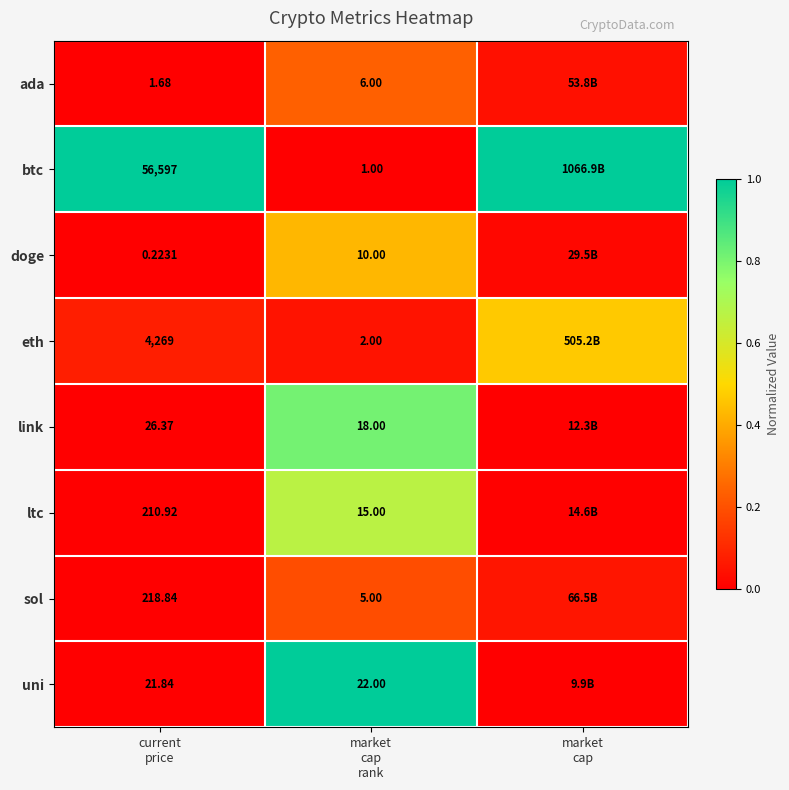

At which category is the sum across all series the highest?

market
cap
rank